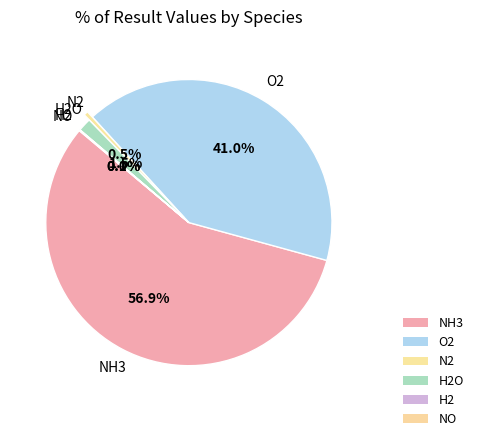

Which category has the biggest portion of the pie?

NH3